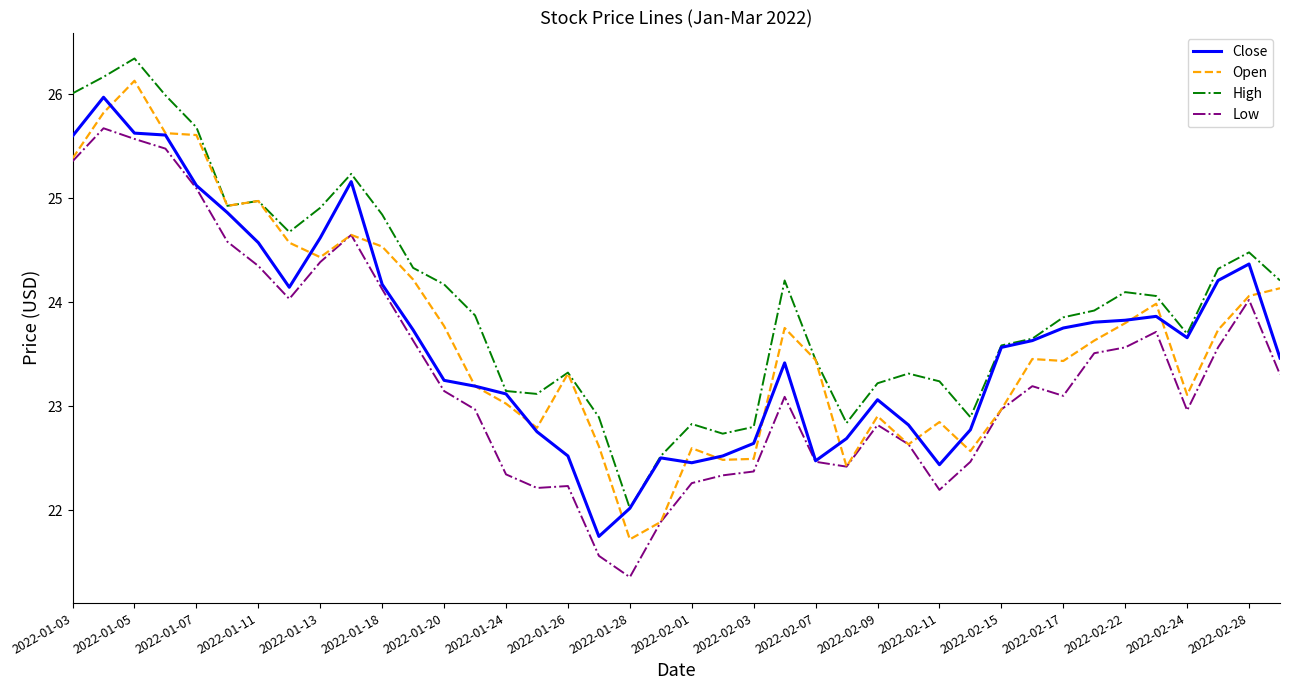

At how many categories does at least one series exceed 24?

19